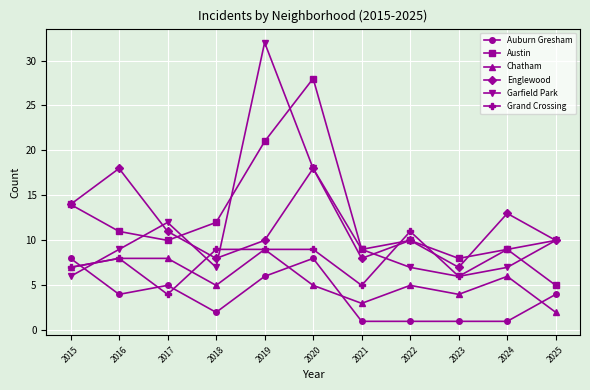

Which category has the lowest value in the Chatham series?

2025